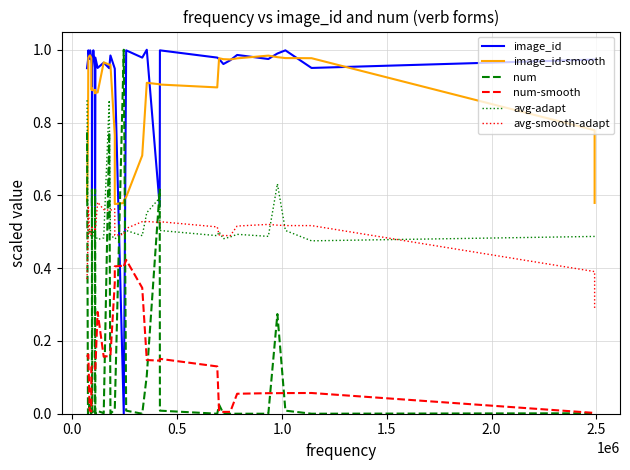

The value of image_id at 9 is 0.4. True or false?

False